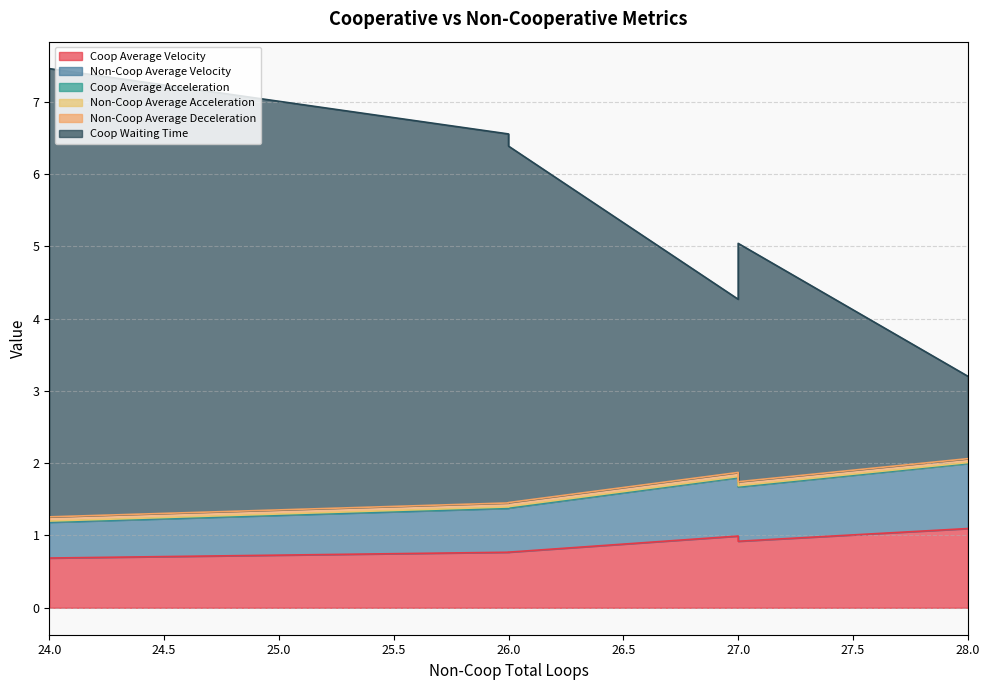

Does the chart have visible grid lines?

Yes